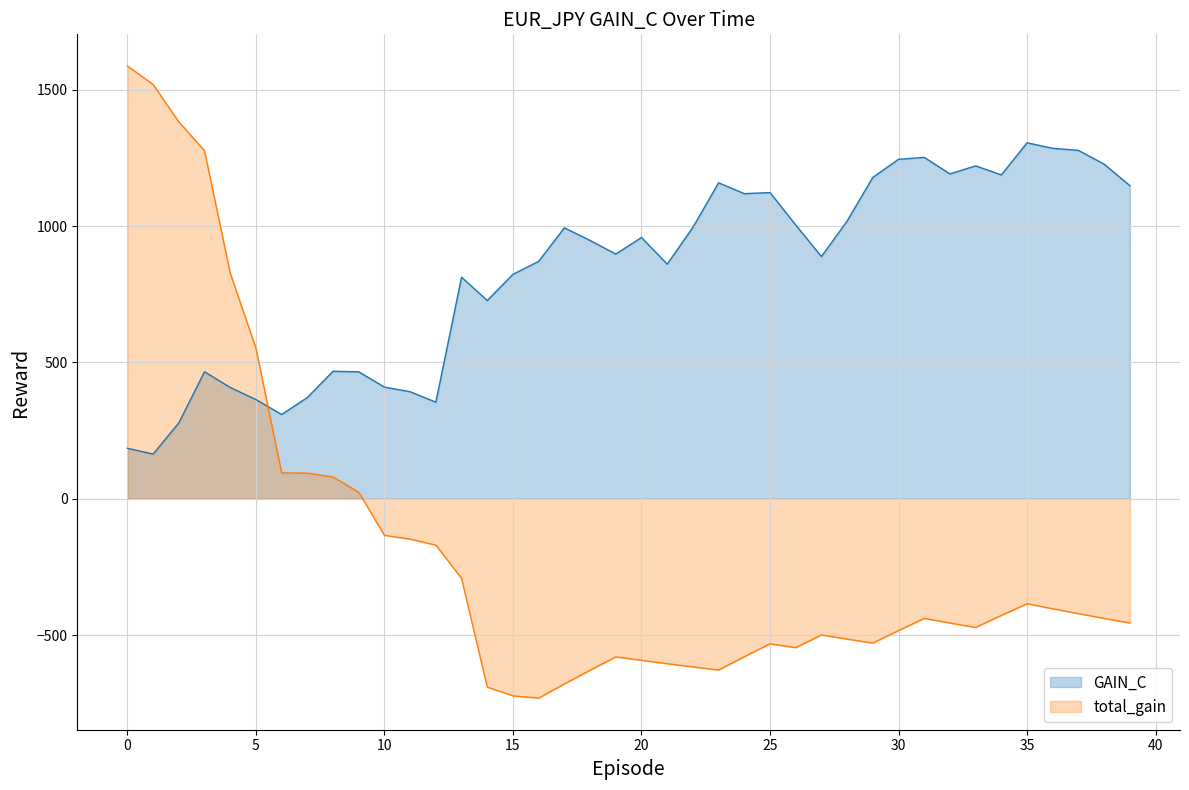

Does the chart display data point markers on the line(s)?

No